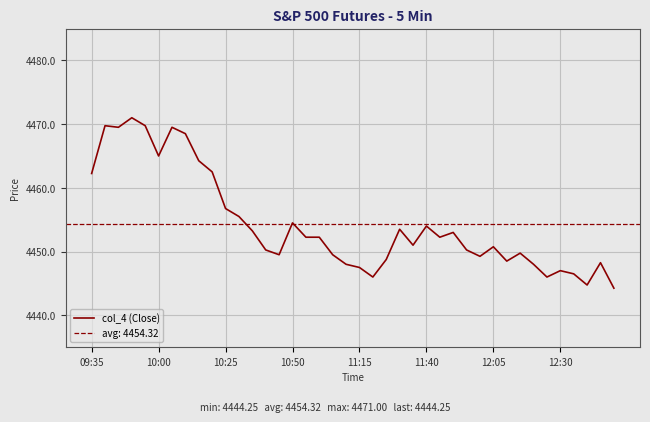

The value at 26 is 4452.2. True or false?

True